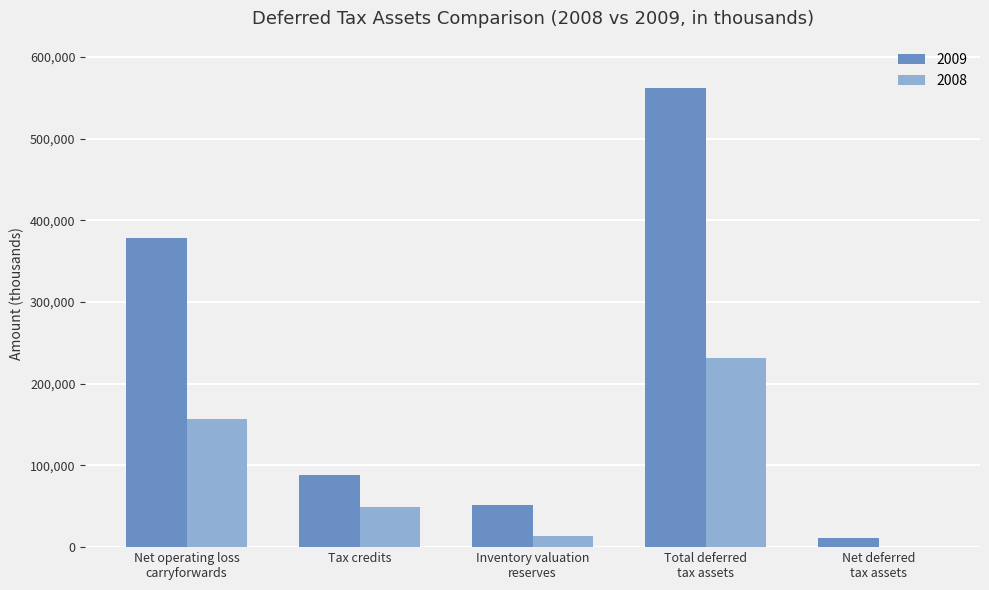

The value of 2008 at Net operating loss
carryforwards is 57522. True or false?

False